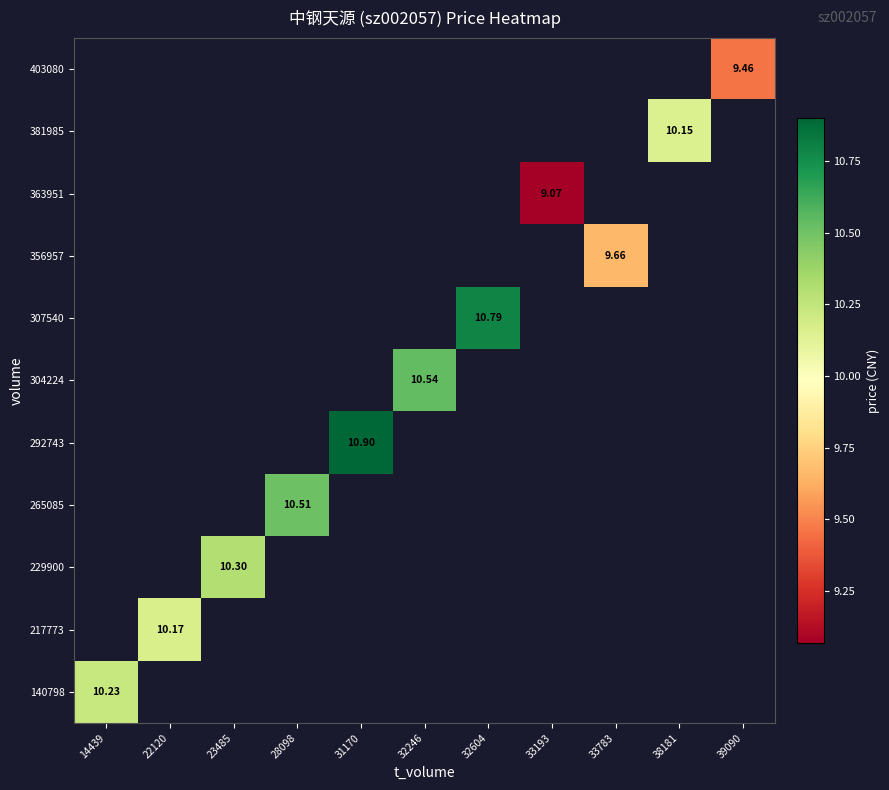

At how many categories does at least one series exceed 10?

8